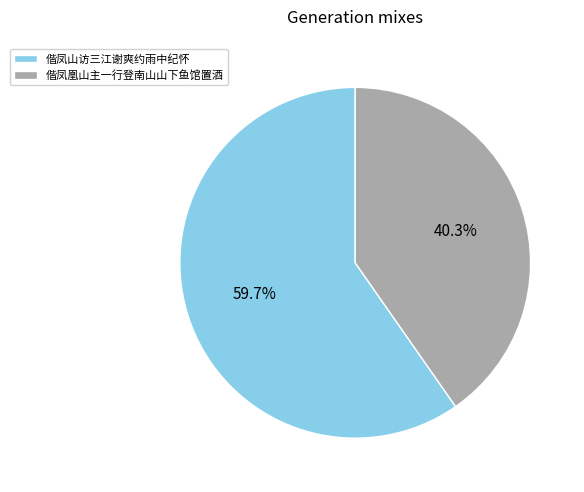

To the nearest percent, what is the difference between the 偕凤山访三江谢爽约雨中纪怀 and 偕凤凰山主一行登南山山下鱼馆置酒 slice percentages?

19%